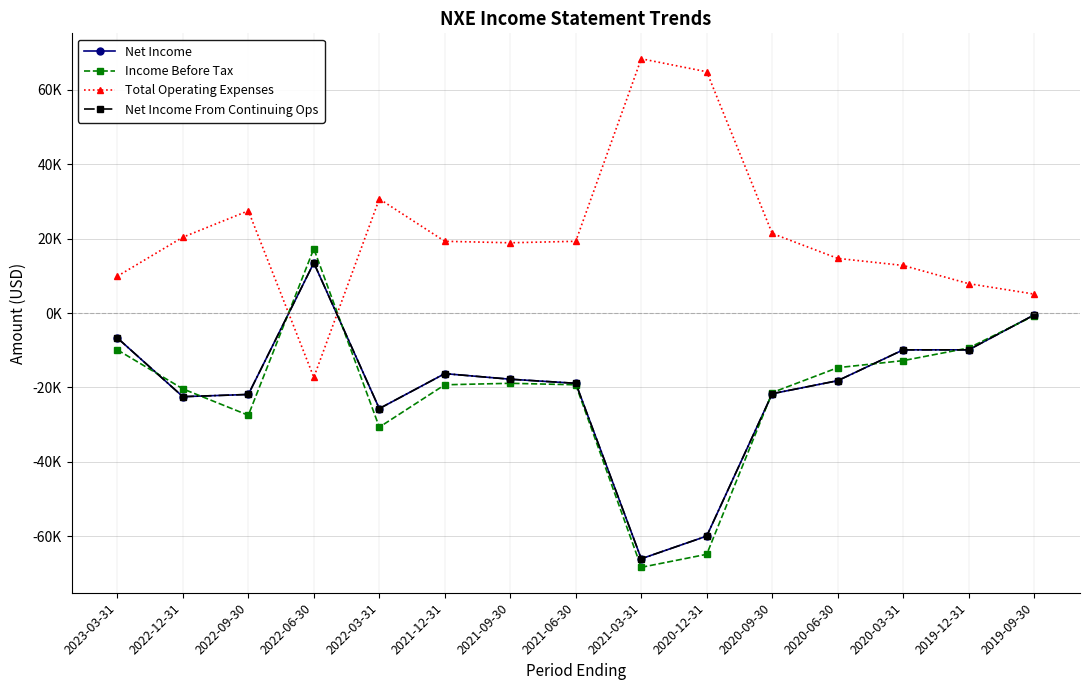

What value does the Net Income From Continuing Ops series have at 2020-06-30, to the nearest 10?

-18200